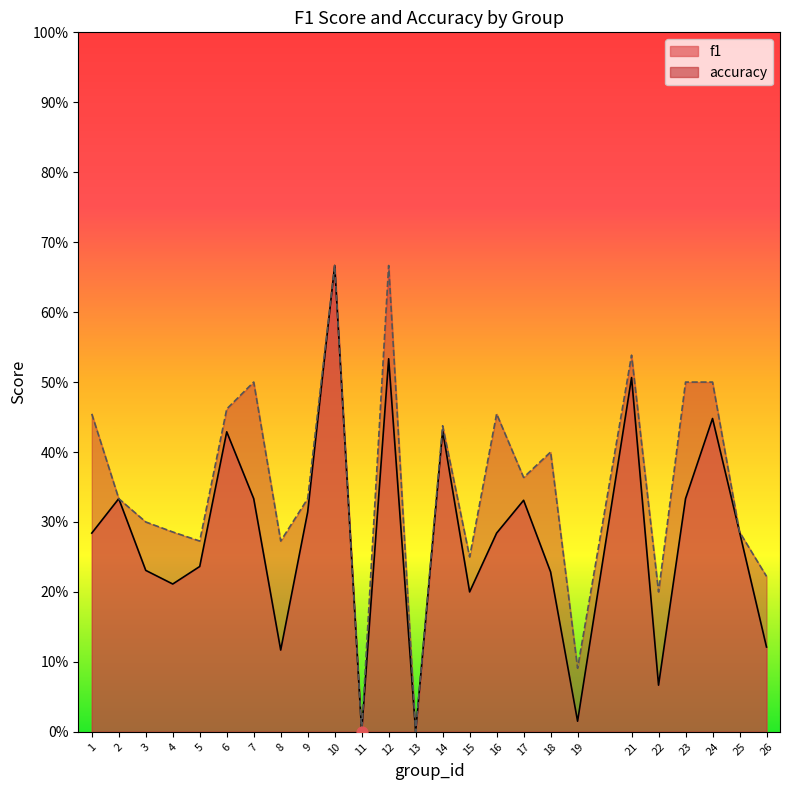

Which series reaches the maximum Y coordinate?

f1